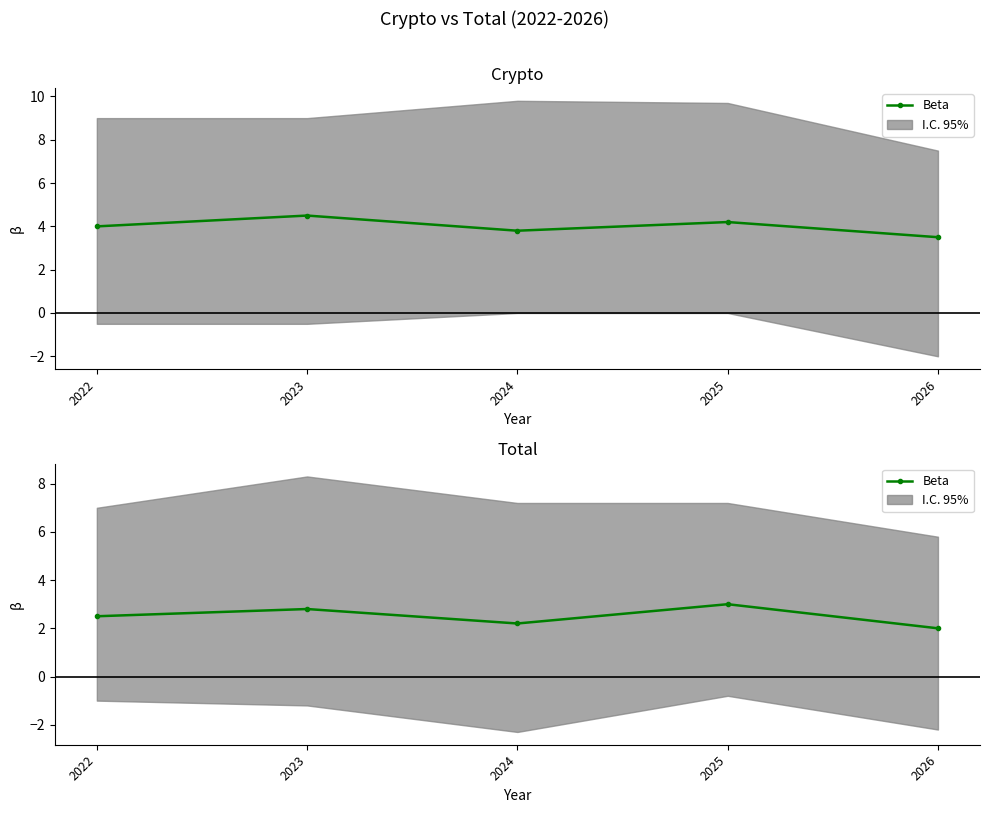

What is the ratio of the value at 2025 to the value at 2024?

1.4